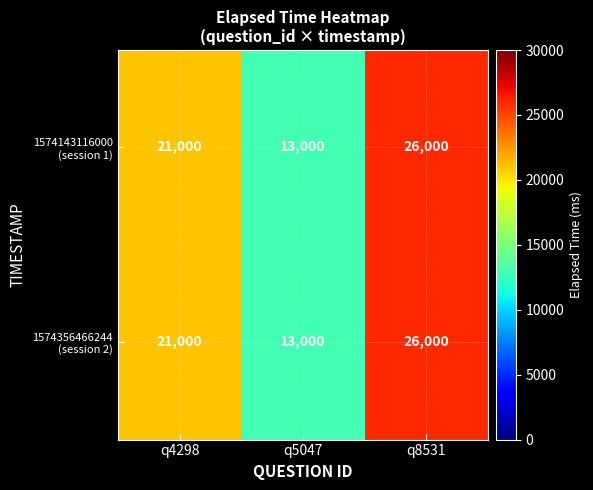

Count the number of categories in the chart.

3